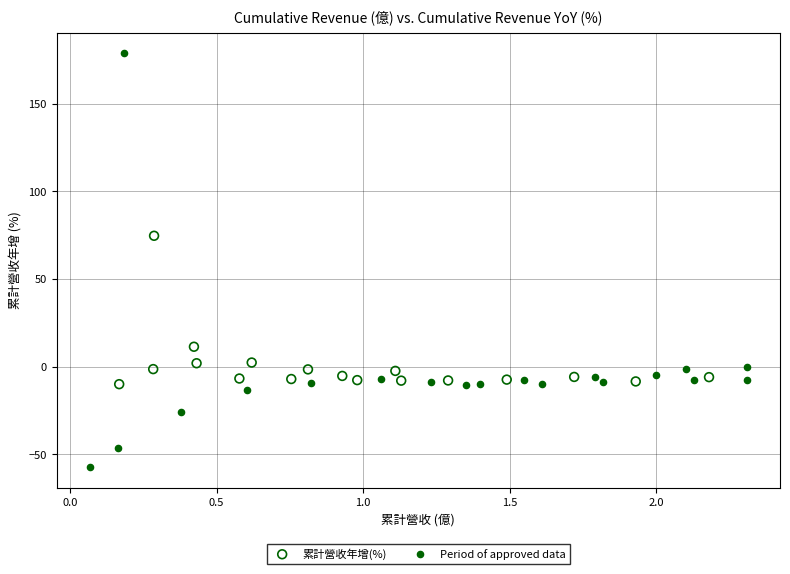

Which series reaches the minimum Y coordinate?

Period of approved data